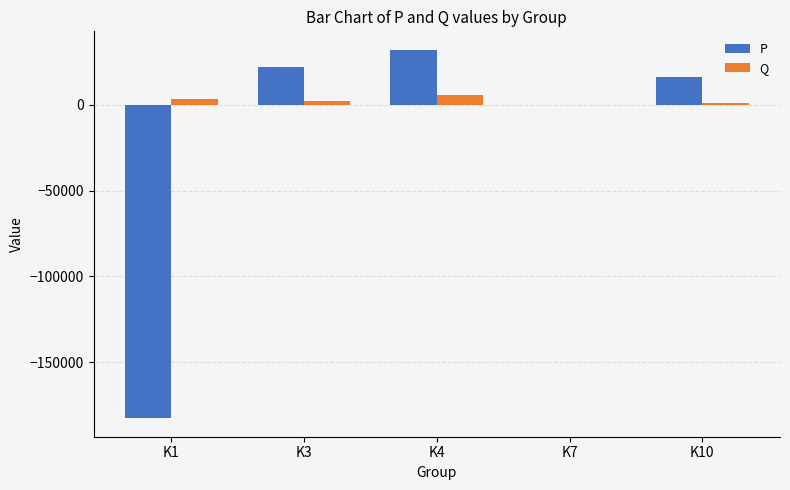

What is the total value across all series at K4?

38094.7